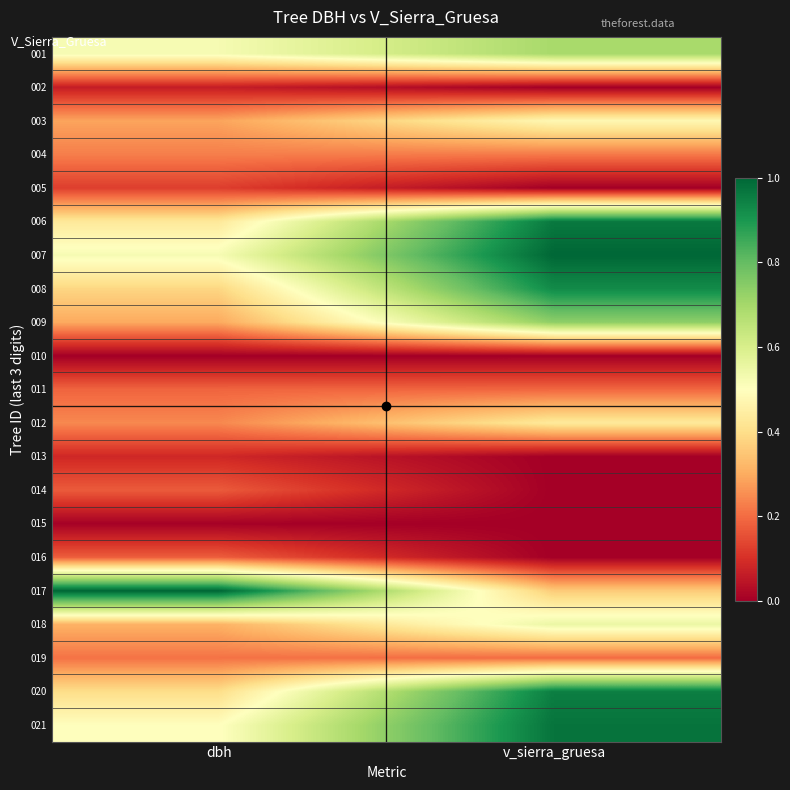

Rank the series at dbh from lowest to highest value.

010, 015, 002, 013, 005, 014, 016, 011, 019, 004, 012, 003, 009, 018, 008, 020, 006, 021, 007, 001, 017